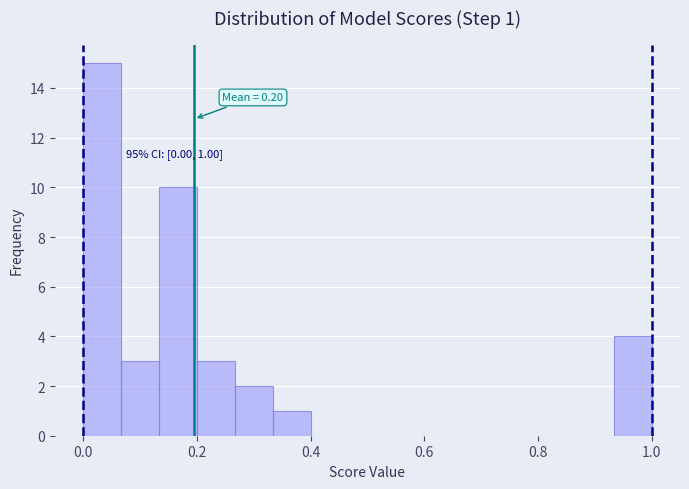

Around what value on the x-axis is the tallest bar? Give the approximate position of its centre, as read against the axis.

0.04